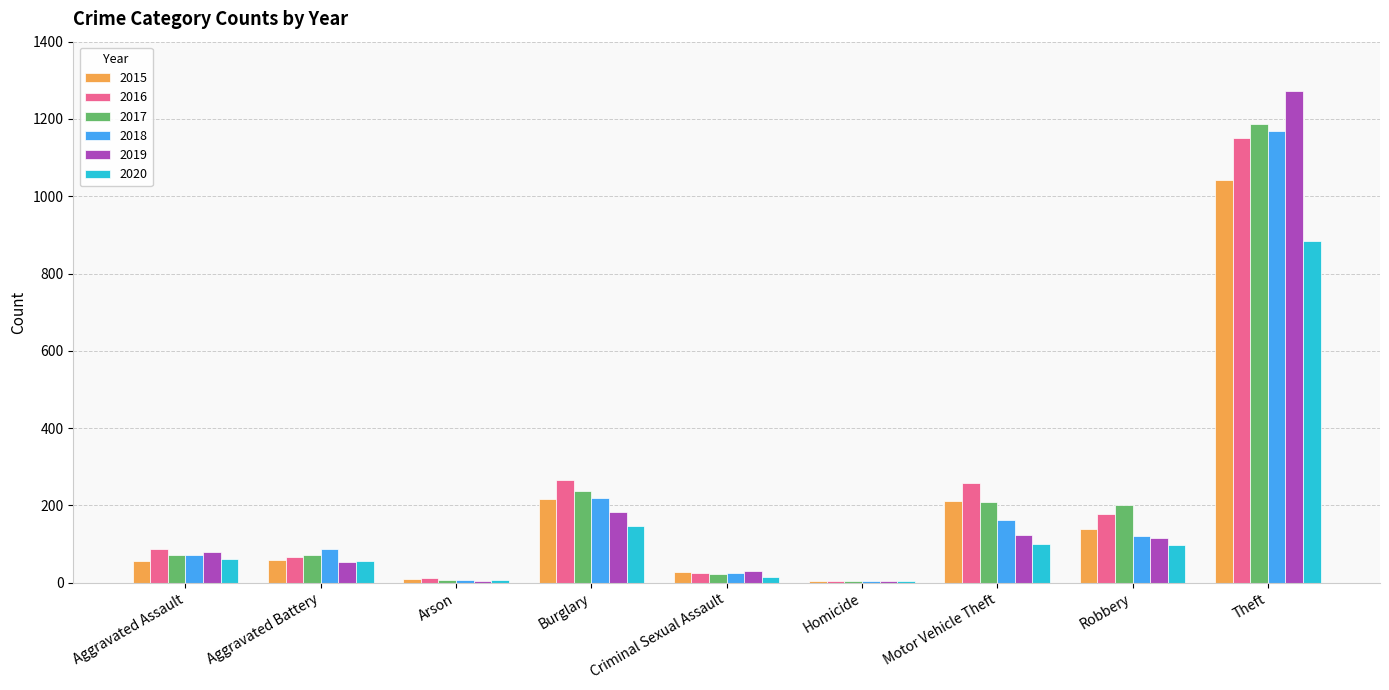

What is the total value across all series at Aggravated Battery?

393